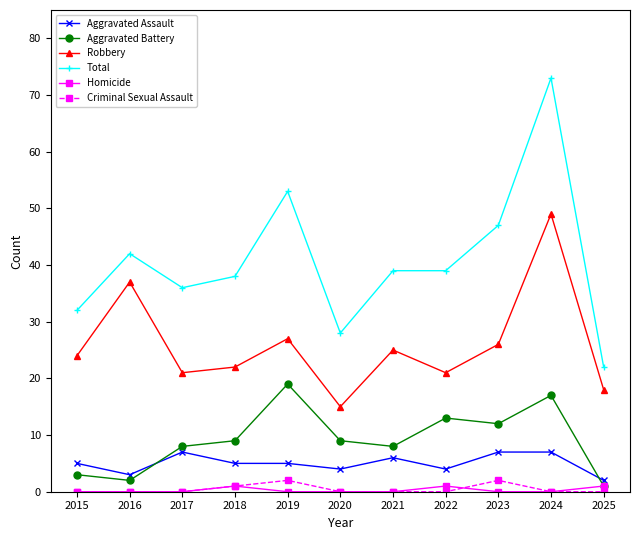

Which series changed the most between 2021 and 2024?

Total